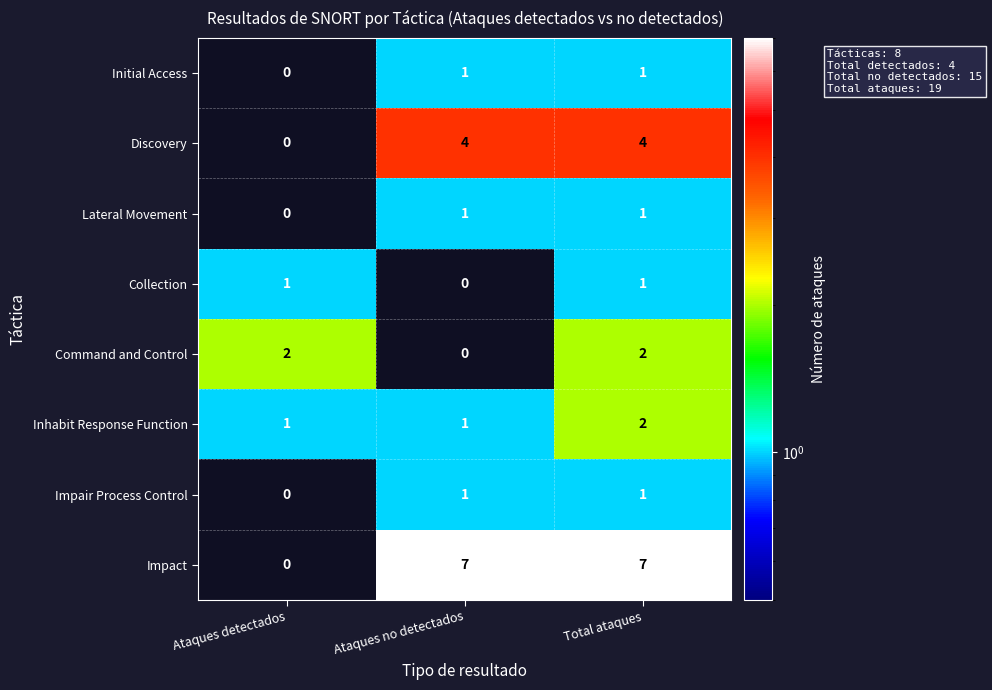

At how many categories does at least one series exceed 0?

3